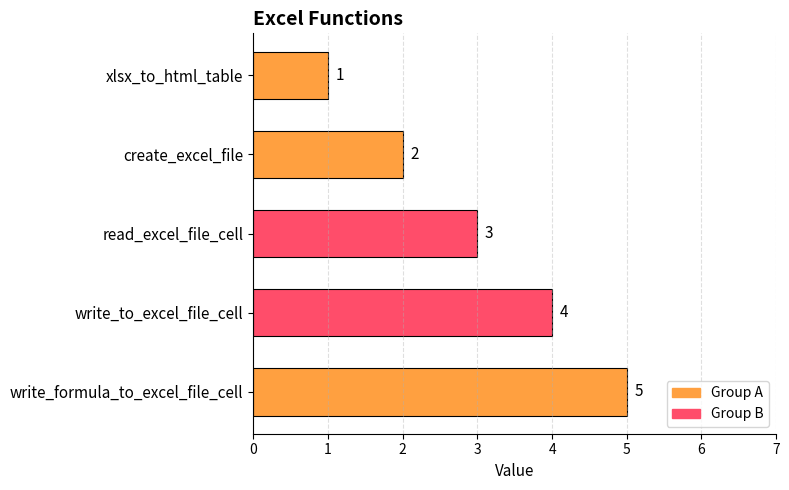

Is it true that the value at write_formula_to_excel_file_cell is 5?

True